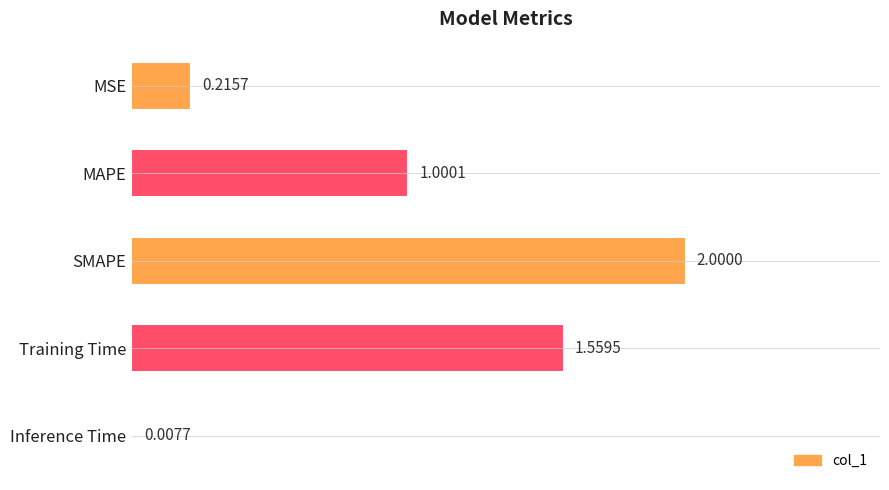

Which has a higher value, Inference Time or MAPE?

MAPE